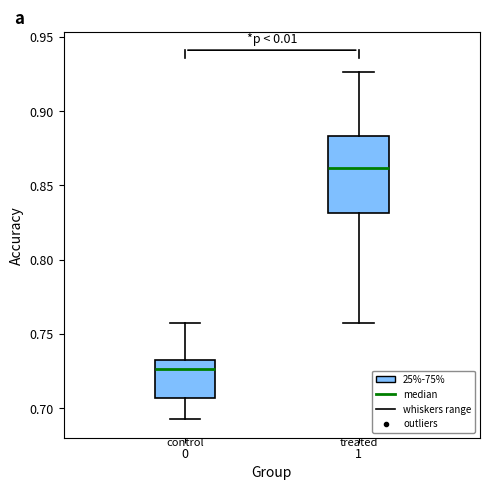

Comparing the boxes themselves (not the whiskers), which one is the tallest?

1